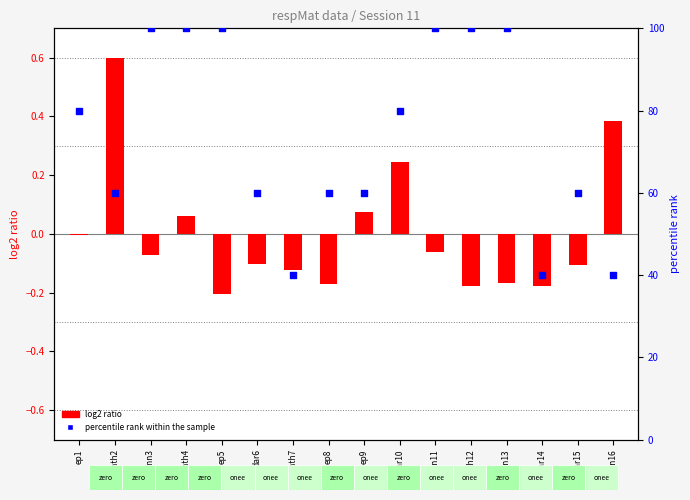

What are all the series names shown in the legend?

log2 ratio, percentile rank within the sample